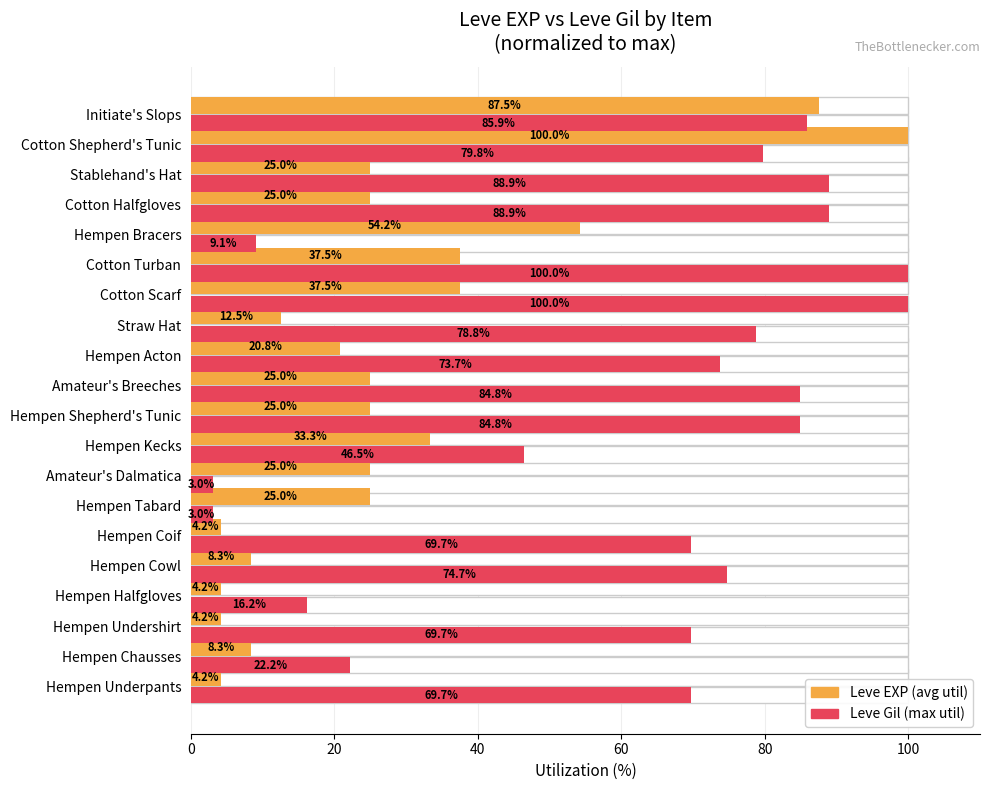

How many bars are there in total?

40